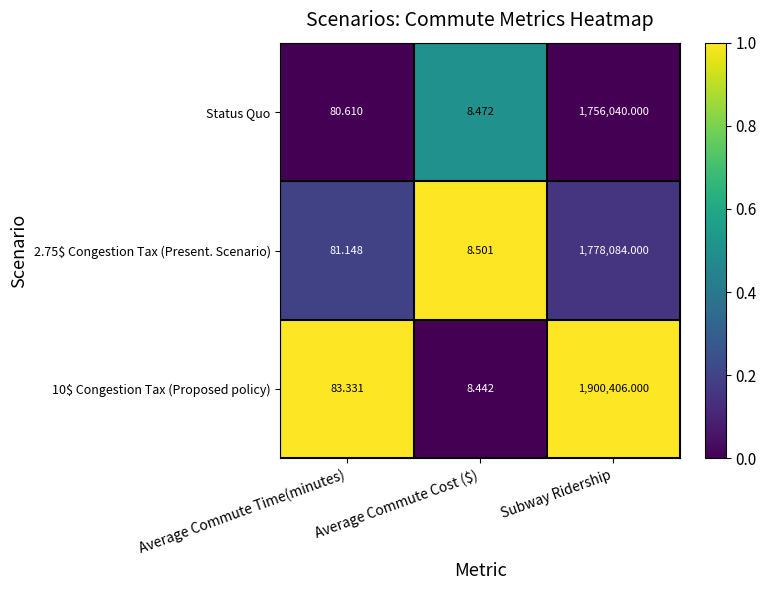

Rank the series by their average value, from highest to lowest.

10$ Congestion Tax (Proposed policy), 2.75$ Congestion Tax (Present. Scenario), Status Quo